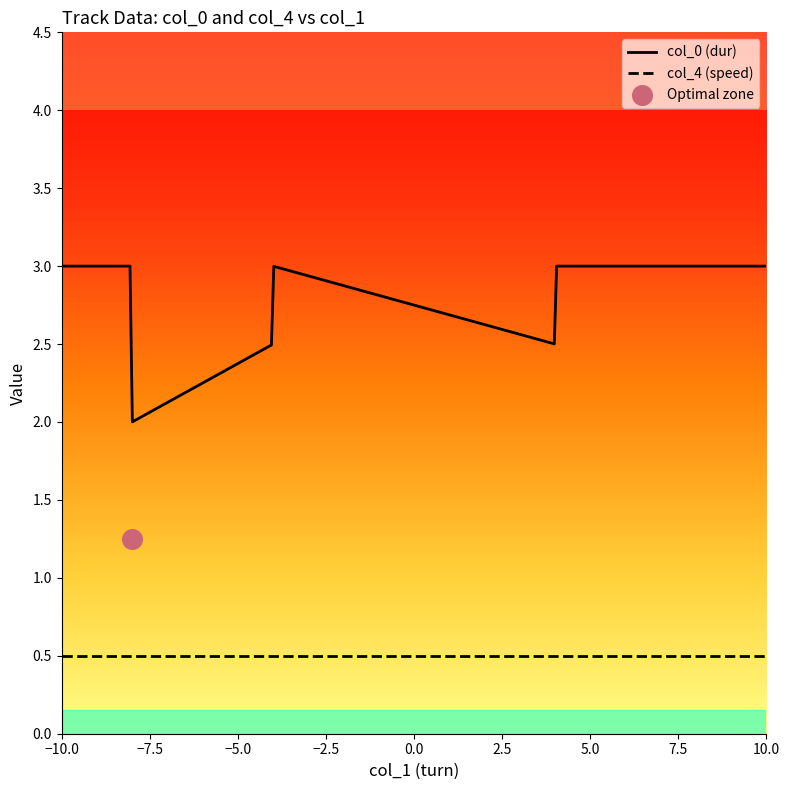

Which series has the largest Y range (max minus min)?

col_0